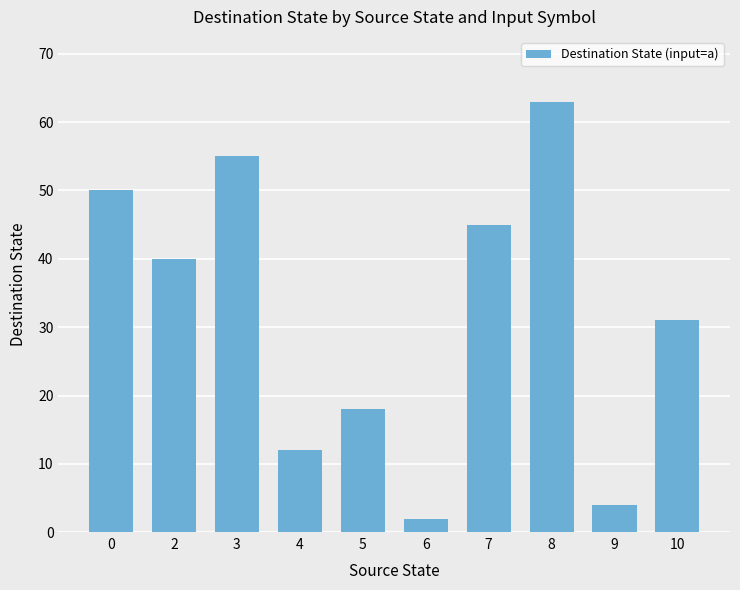

What is the change in value from 3 to 7?

-10